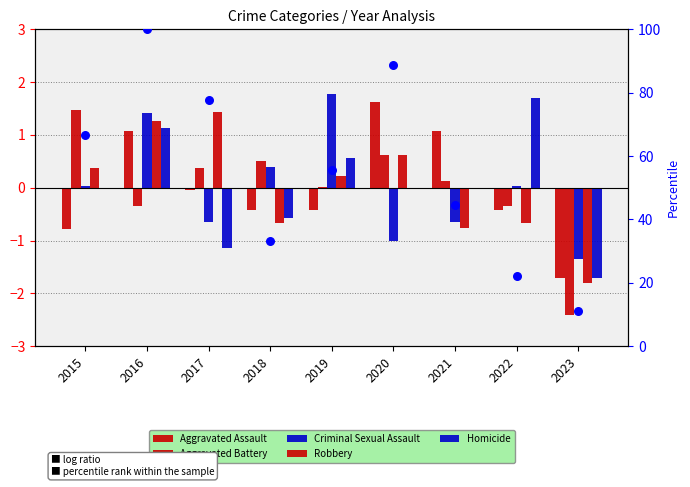

At which category is the sum across all series the highest?

2016